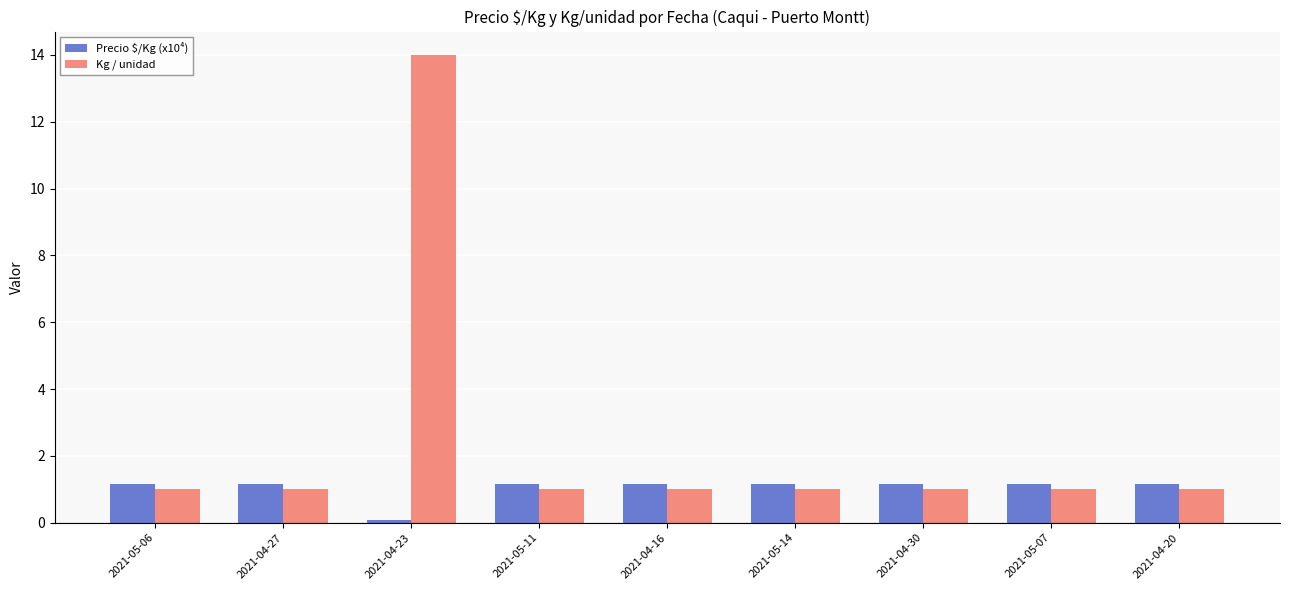

What is the approximate value of Kg / unidad at 2021-04-23?

14.0